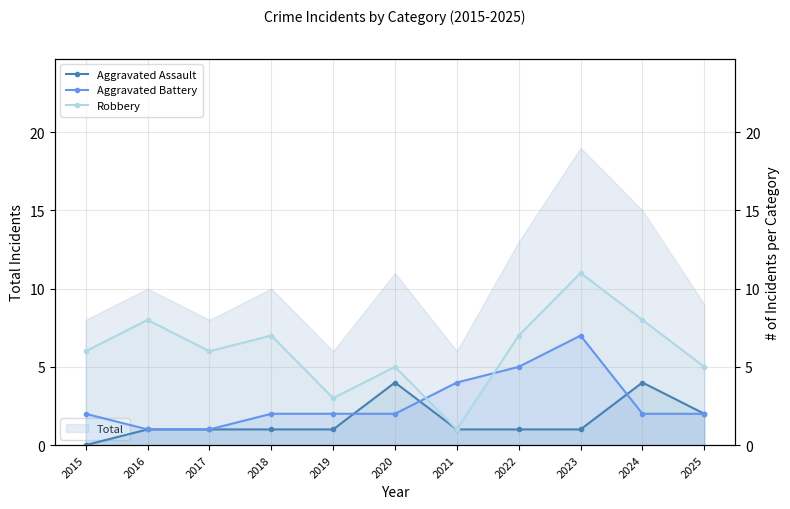

The Aggravated Assault series shows 5 at 2024. True or false?

False